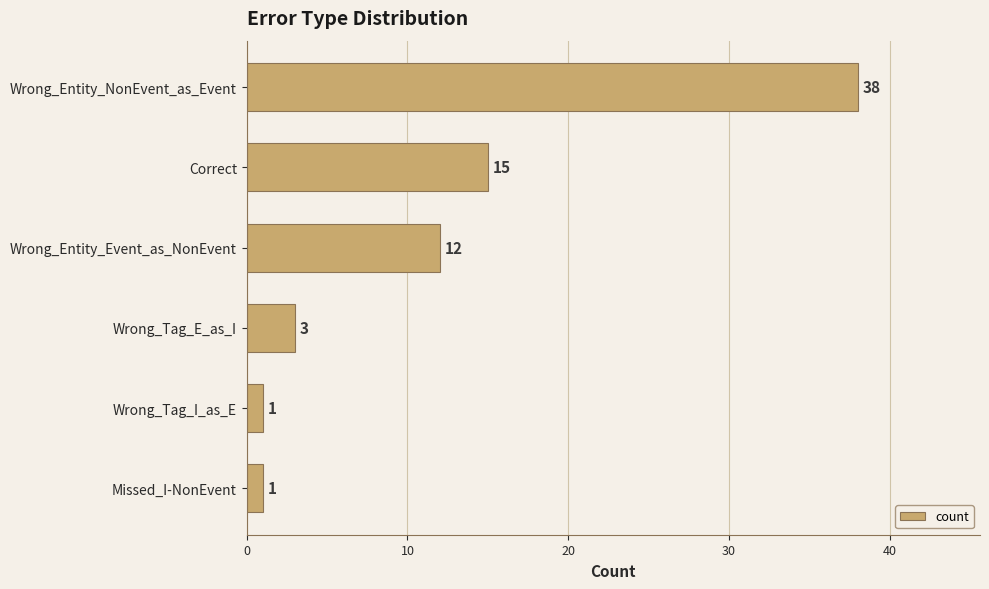

What is the average value?

12